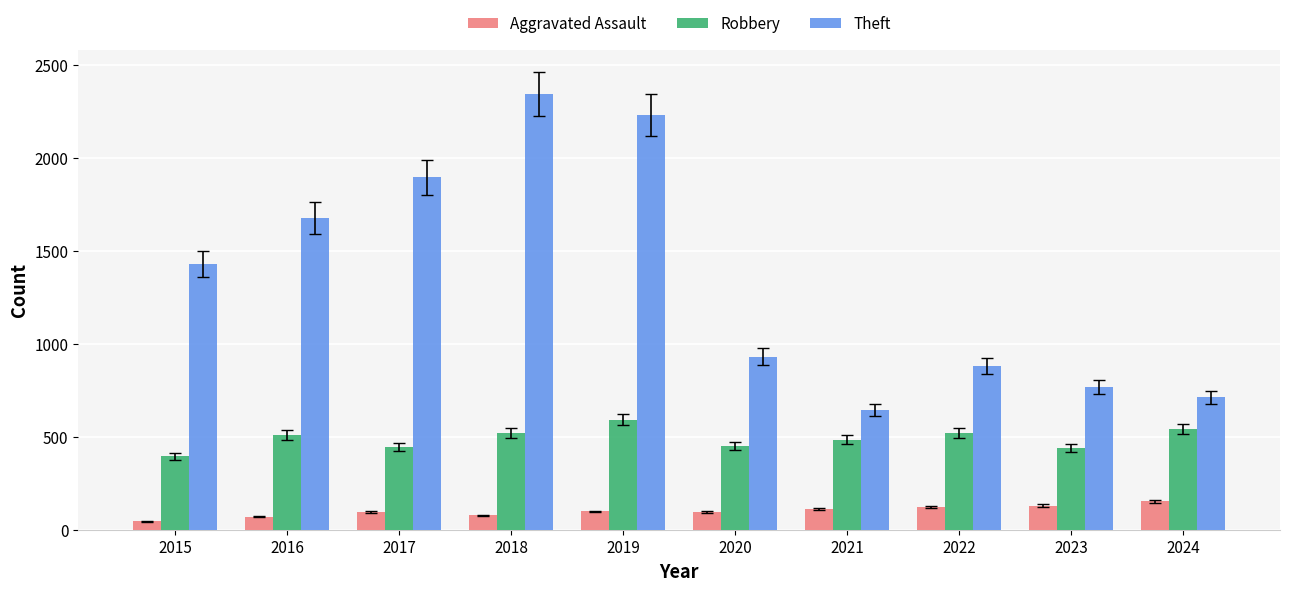

Which series has the largest total across all categories?

Theft